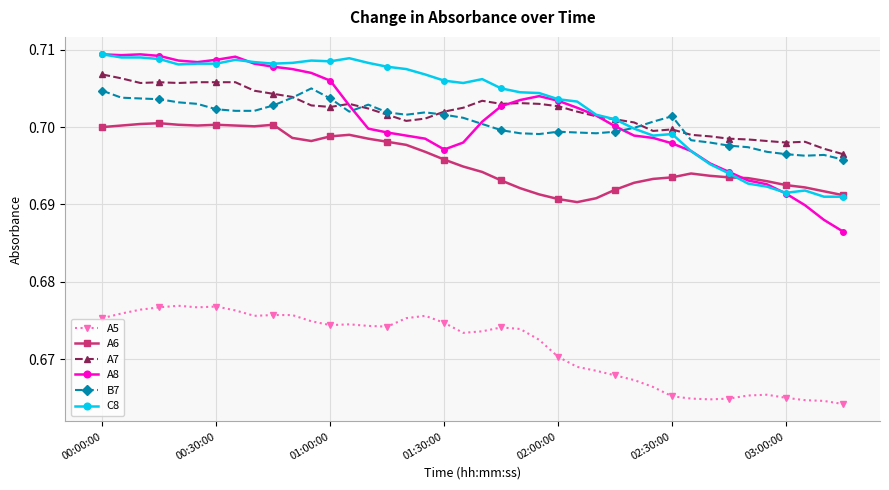

Which series has the largest range (max minus min)?

A8